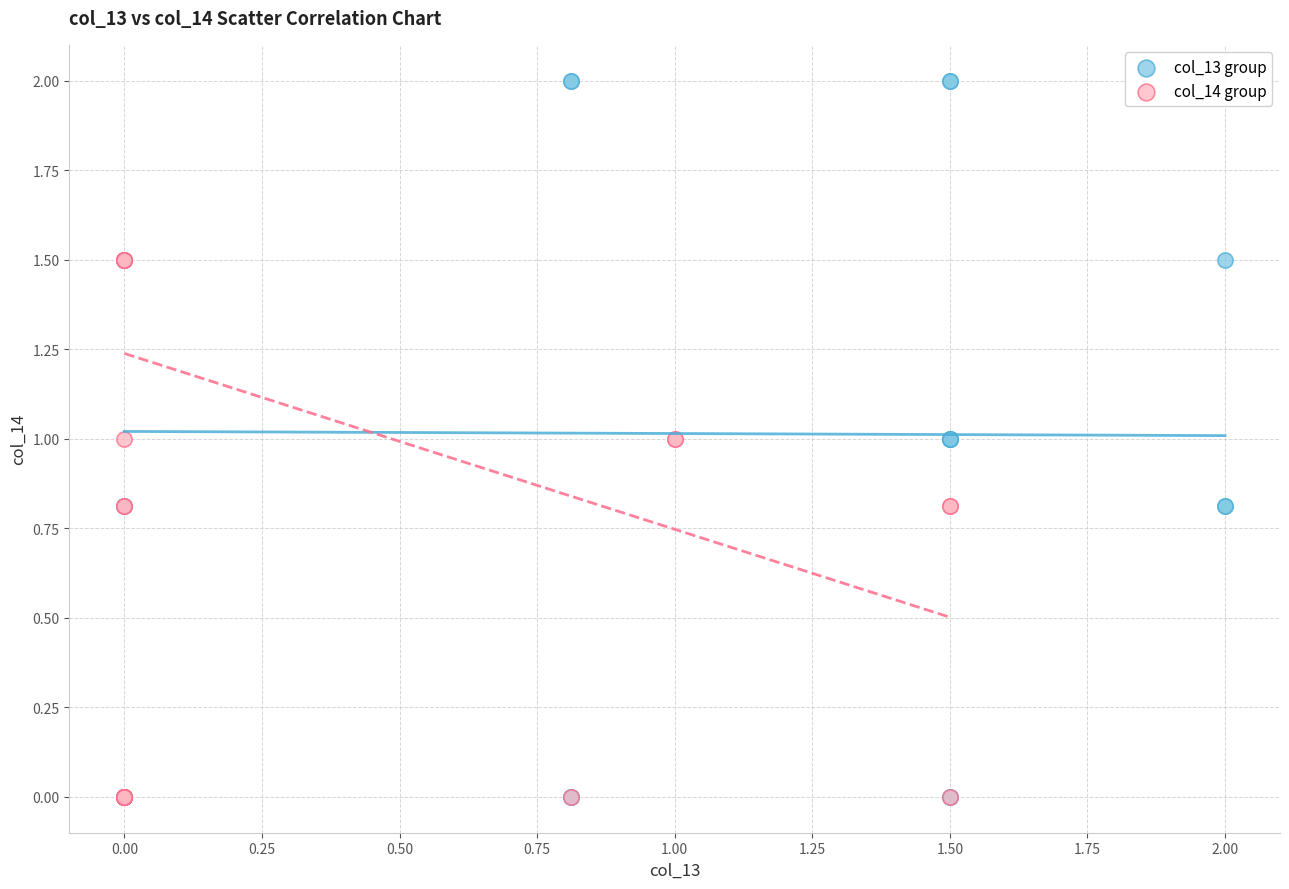

Which series reaches the maximum Y coordinate?

col_13 group